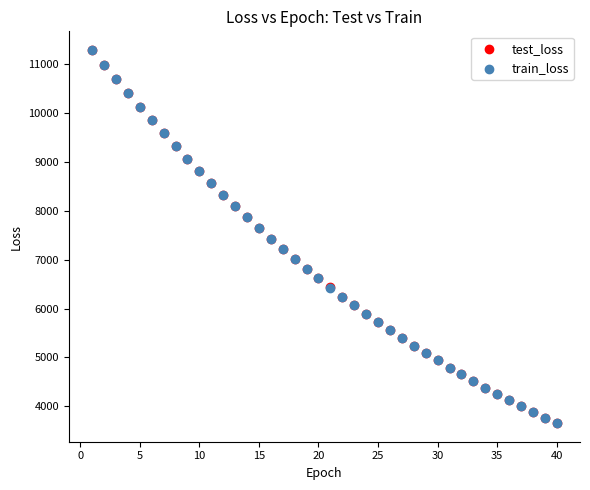

What are all the series names shown in the legend?

test_loss, train_loss